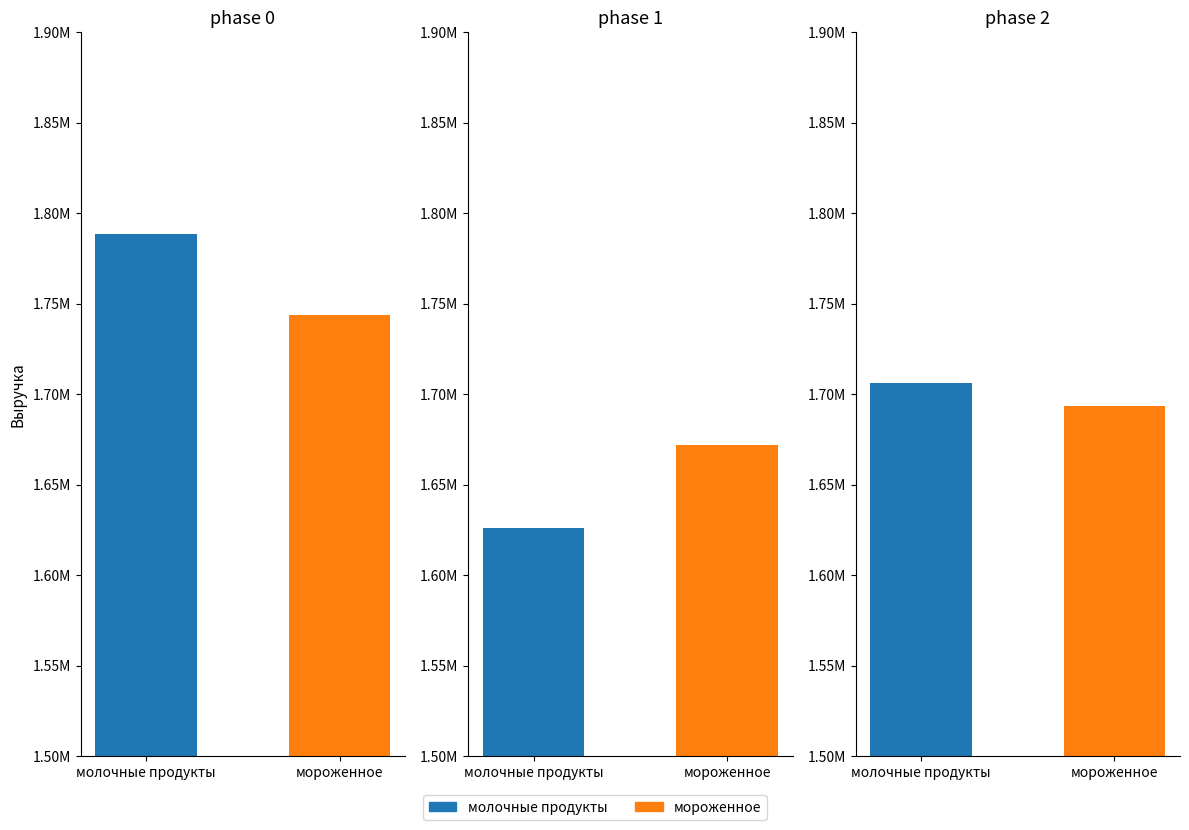

At 2006, list the series in order from largest to smallest.

мороженное, молочные продукты